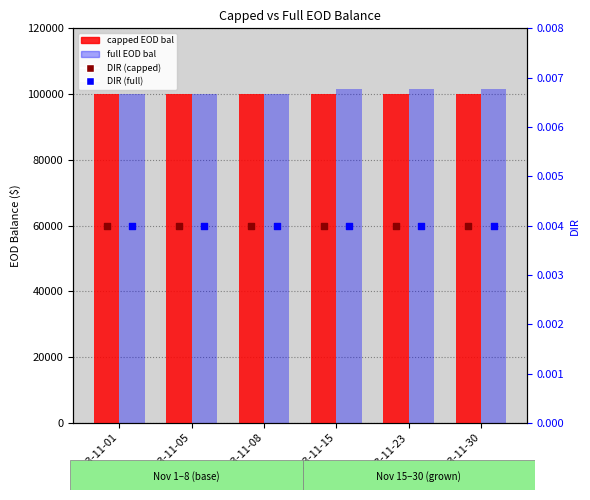

At which category is the sum across all series the highest?

2023-11-15